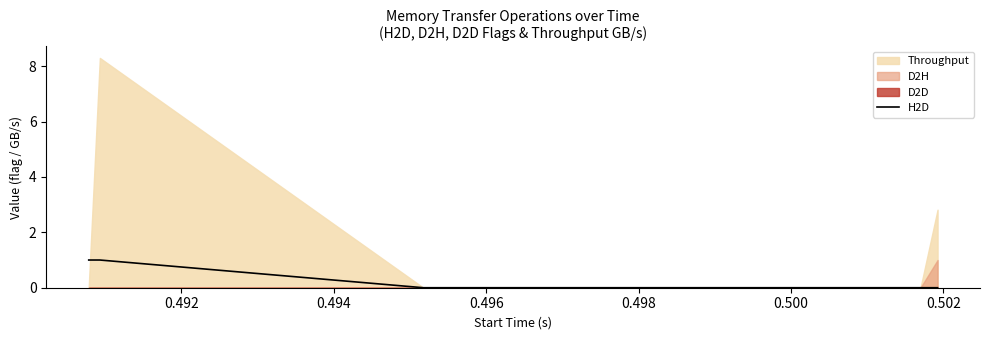

What is the difference between the maximum and minimum values?

1